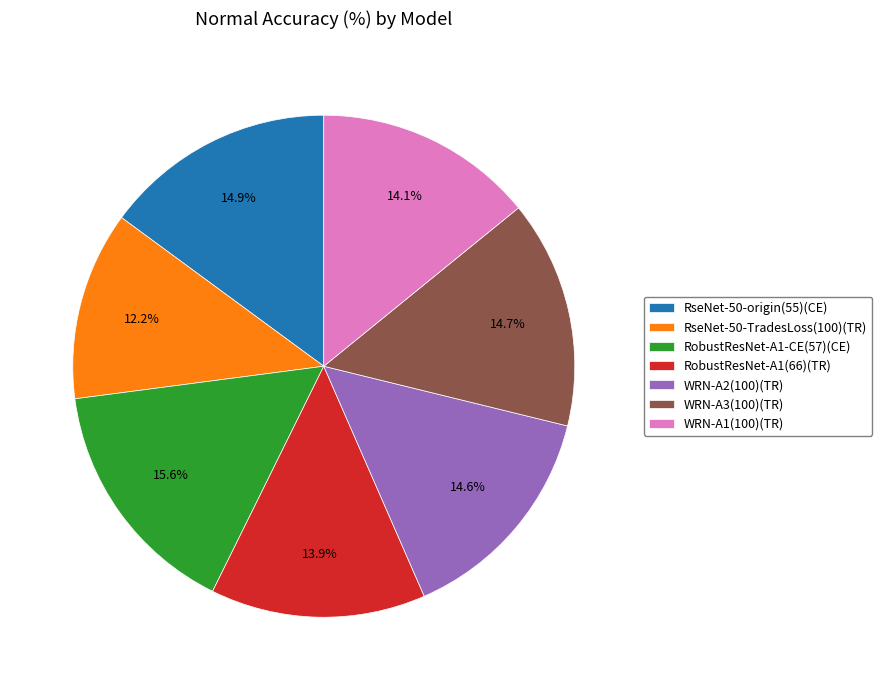

Does WRN-A3(100)(TR) represent more than half of the total?

No